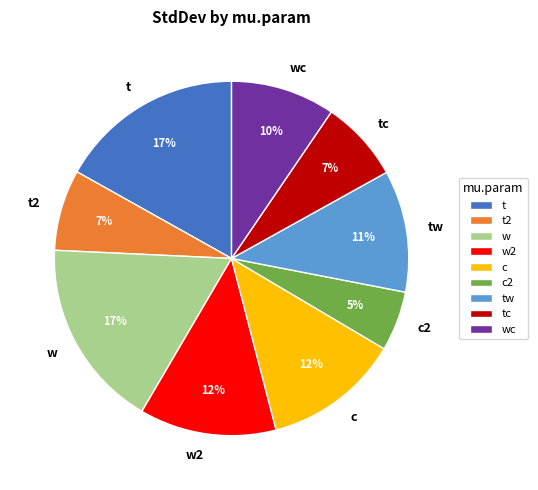

Combined, do w2 and tw account for over 50%?

No